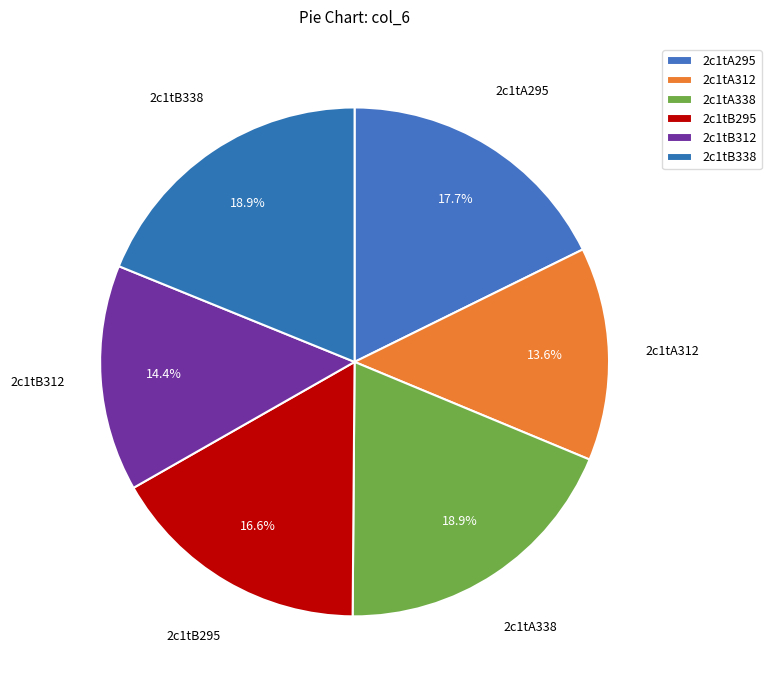

What is the total percentage of 2c1tB295 and 2c1tB312?

31.0%